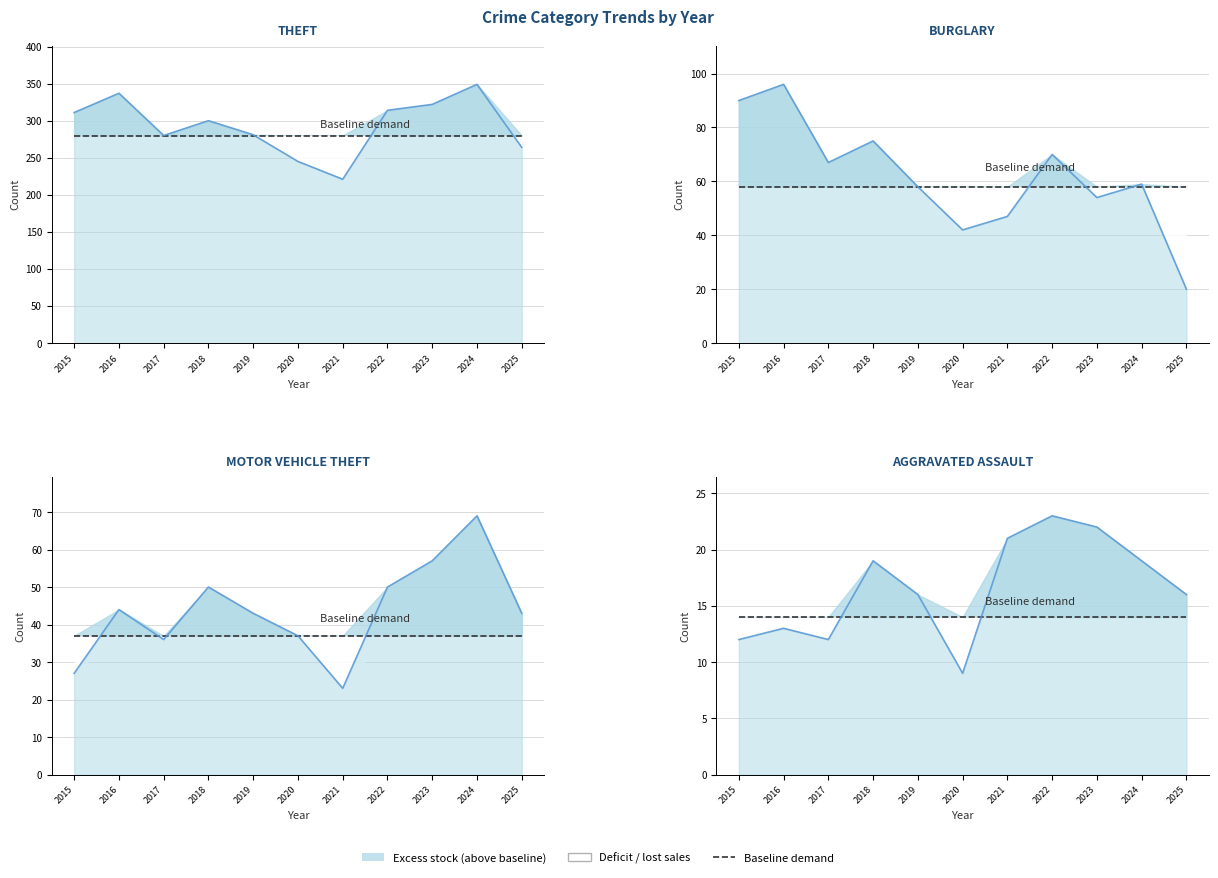

True or false: Burglary and Aggravated Assault intersect in this chart.

False